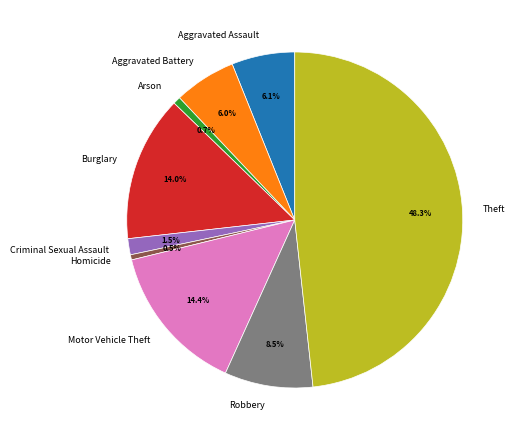

Combined, what portion of the pie is Arson and Motor Vehicle Theft?

15.1%